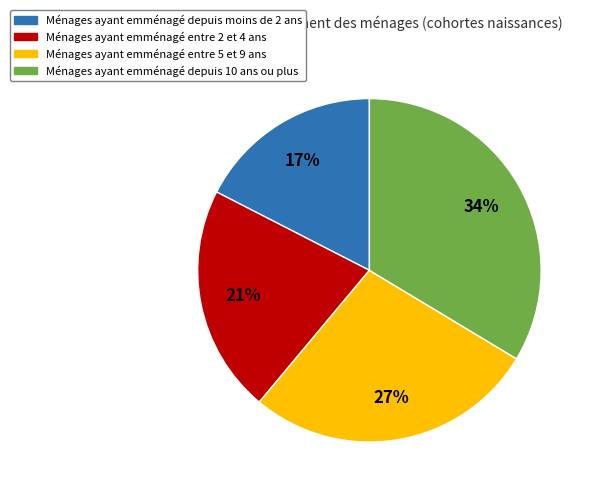

Is there a majority slice in this chart?

No